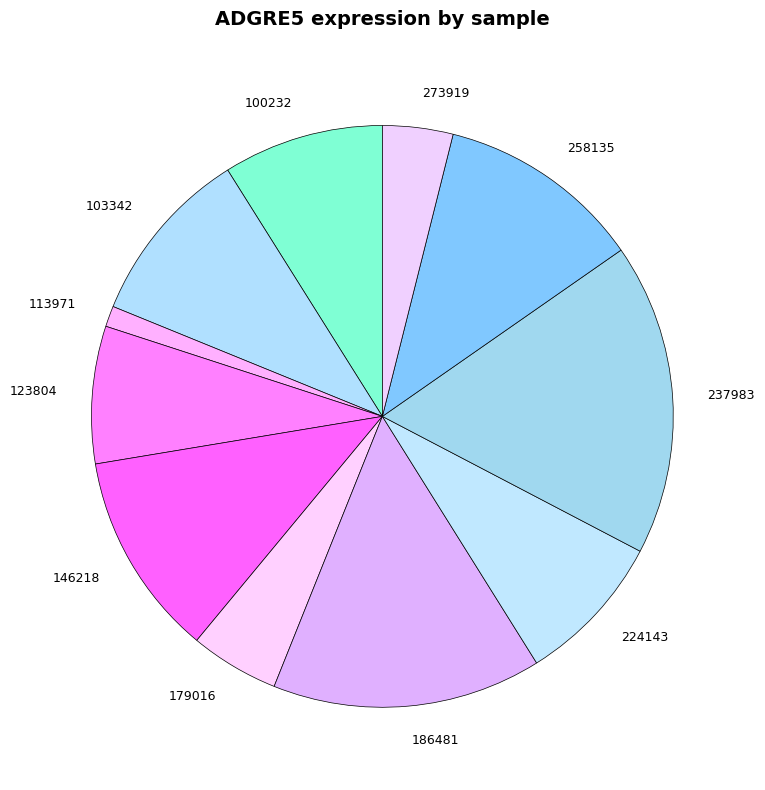

The 186481 slice represents 25% of the pie. True or false?

False